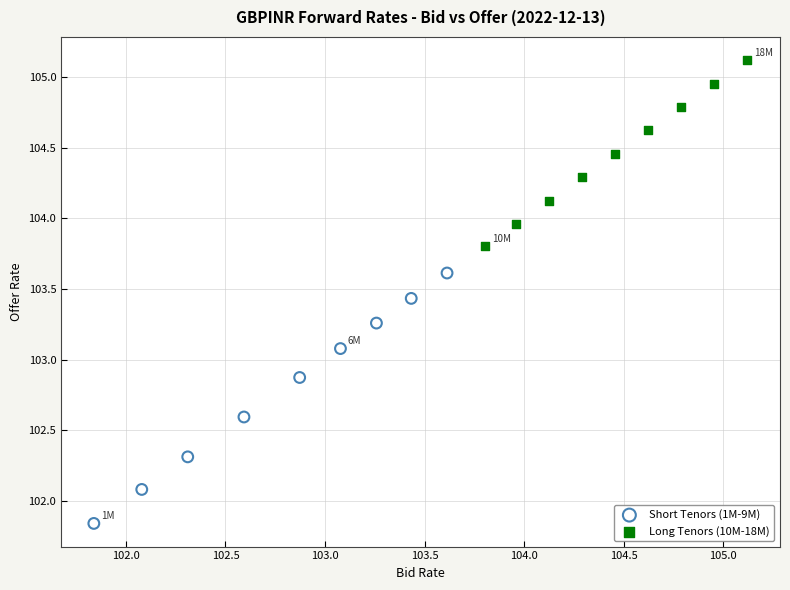

What are all the series names shown in the legend?

Short Tenors (1M-9M), Long Tenors (10M-18M)